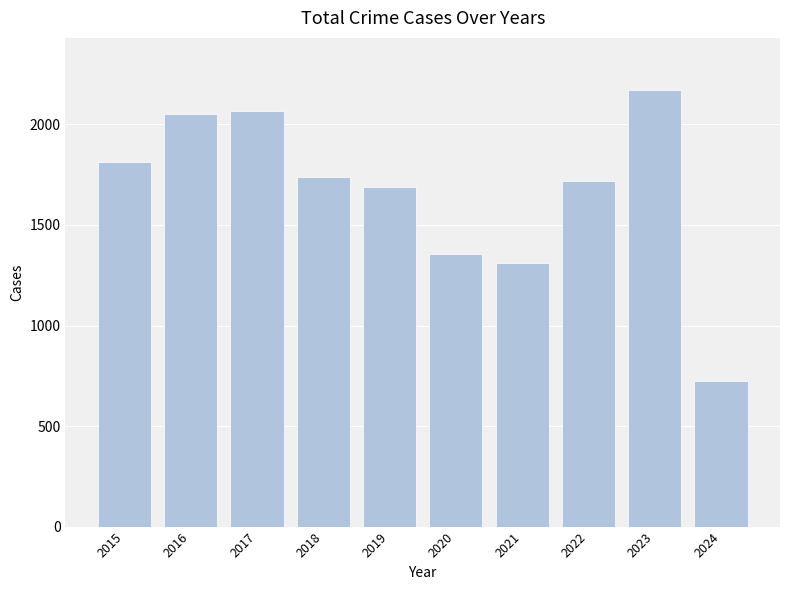

What is the minimum value shown in the chart?

722